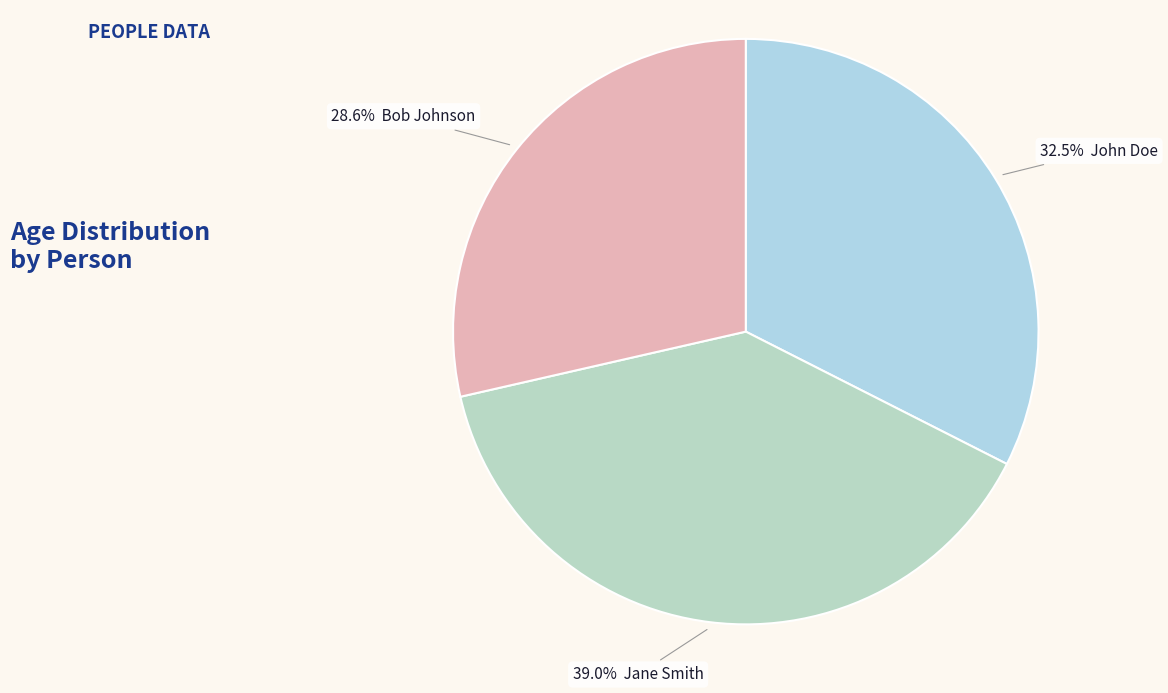

Which slice is the largest?

Jane Smith